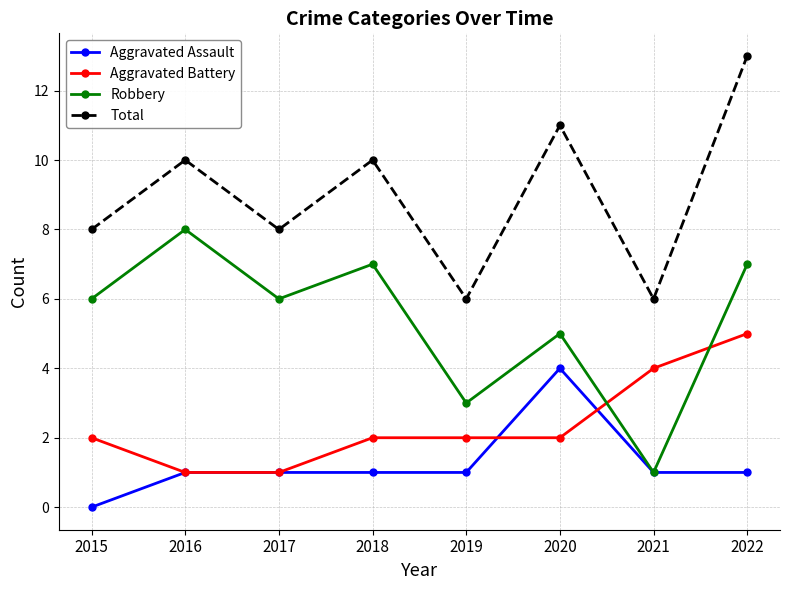

Reading left to right, transcribe all the data shown in this chart.

Aggravated Assault: 2015=0	2016=1	2017=1	2018=1	2019=1	2020=4	2021=1	2022=1
Aggravated Battery: 2015=2	2016=1	2017=1	2018=2	2019=2	2020=2	2021=4	2022=5
Robbery: 2015=6	2016=8	2017=6	2018=7	2019=3	2020=5	2021=1	2022=7
Total: 2015=8	2016=10	2017=8	2018=10	2019=6	2020=11	2021=6	2022=13